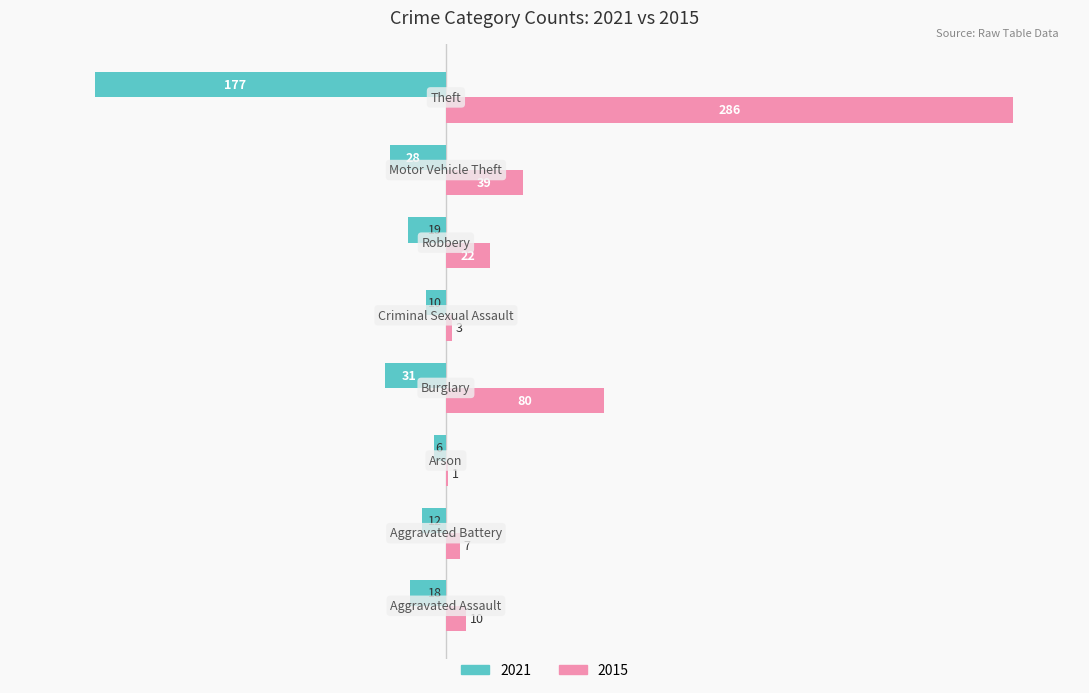

What is the maximum value shown in the chart?

286